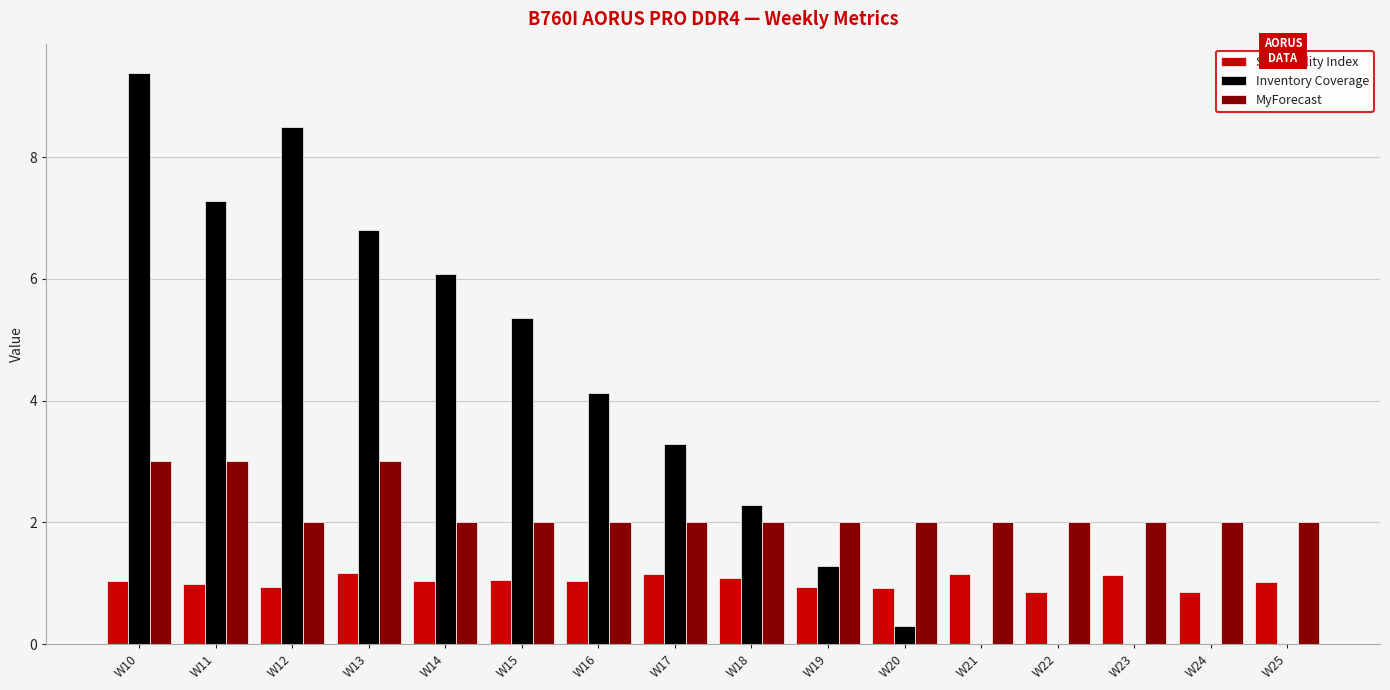

Are the bars horizontal?

No